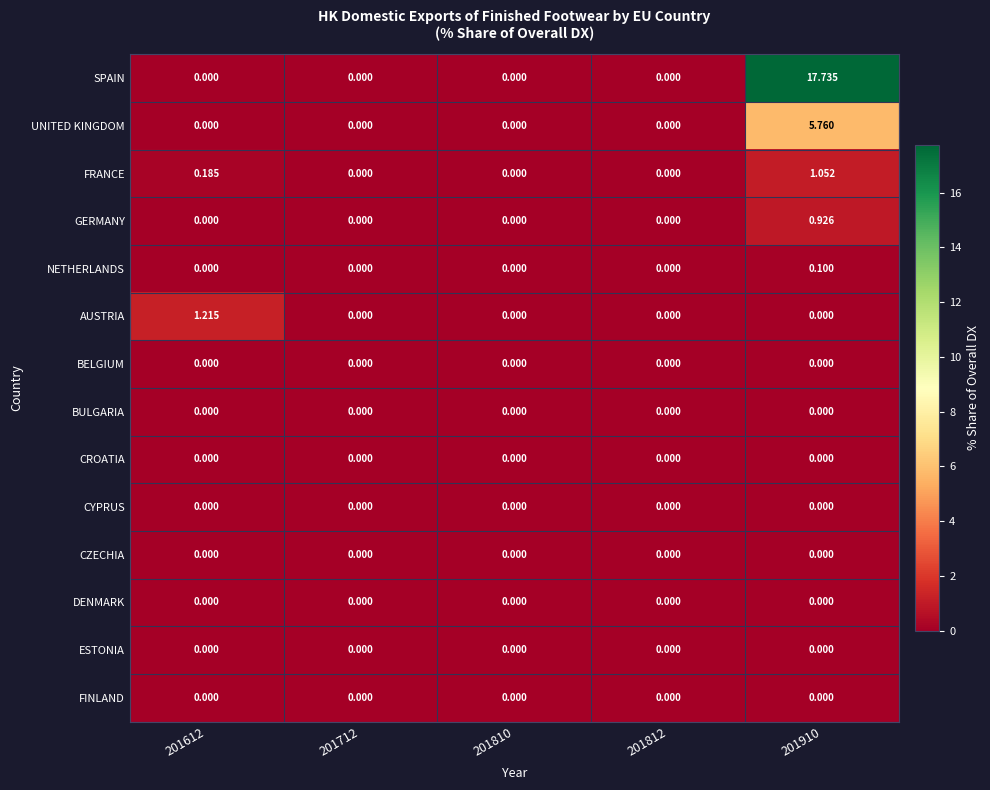

Count the number of categories in the chart.

5